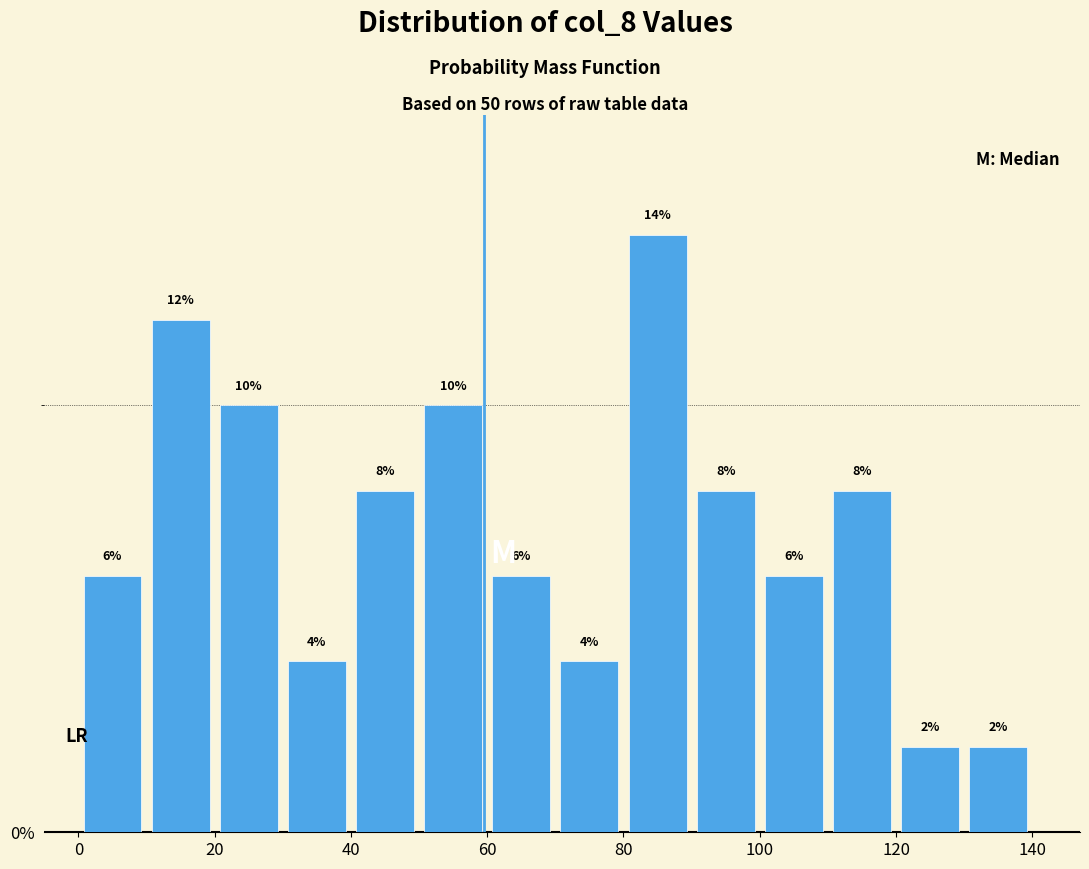

What is the height of the bar covering 60 to 70 on the x-axis?

6